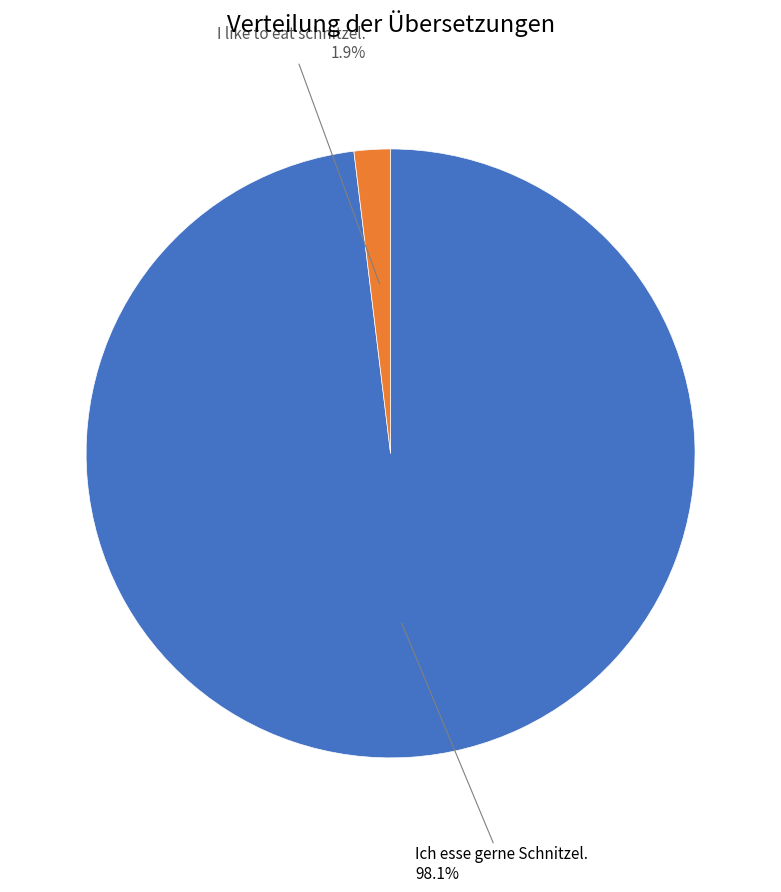

Is there a majority slice in this chart?

Yes